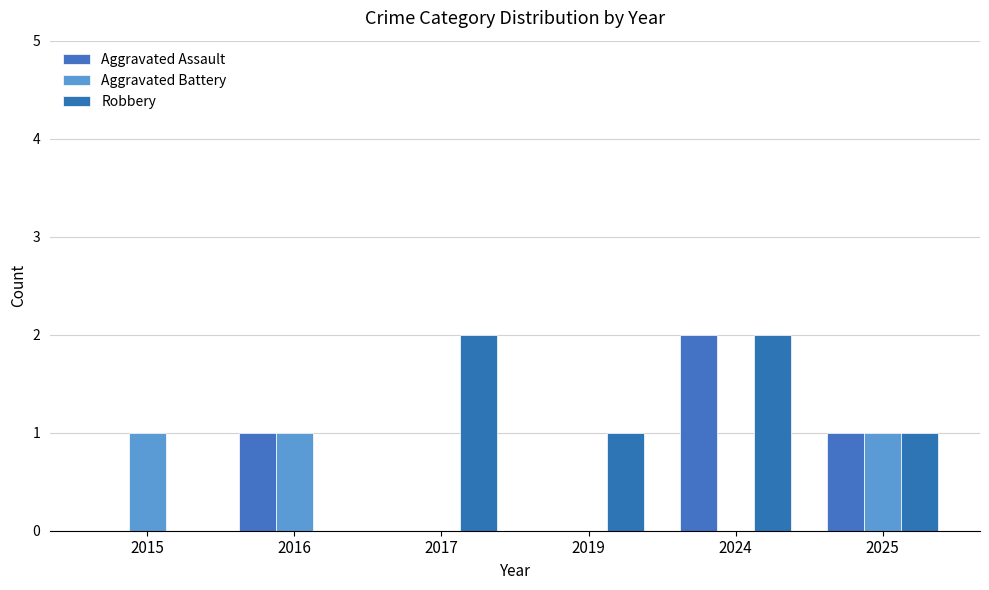

Reading left to right, transcribe all the data shown in this chart.

Aggravated Assault: 0	1	0	0	2	1
Aggravated Battery: 1	1	0	0	0	1
Robbery: 0	0	2	1	2	1